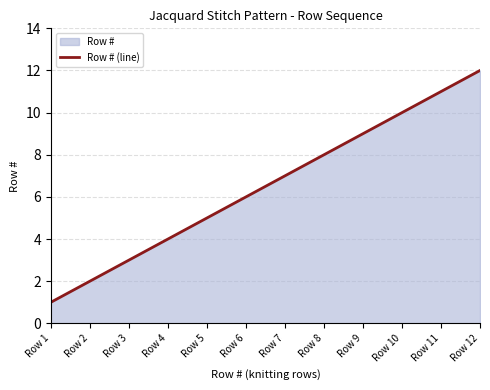

Does the chart display data point markers on the line(s)?

No